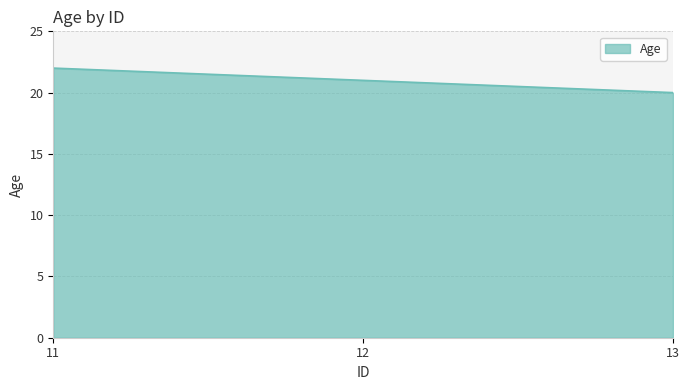

What is the approximate value at 13?

20